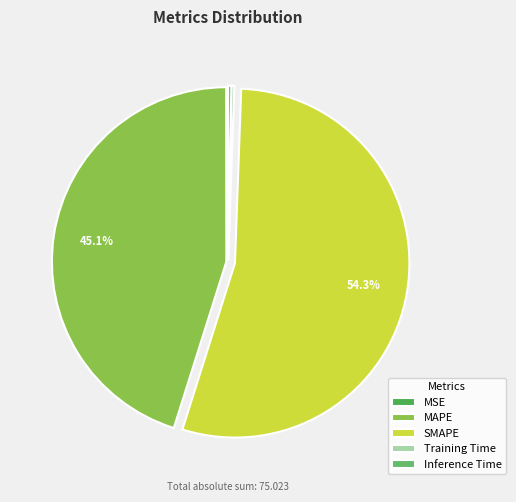

How many segments does this pie chart have?

5